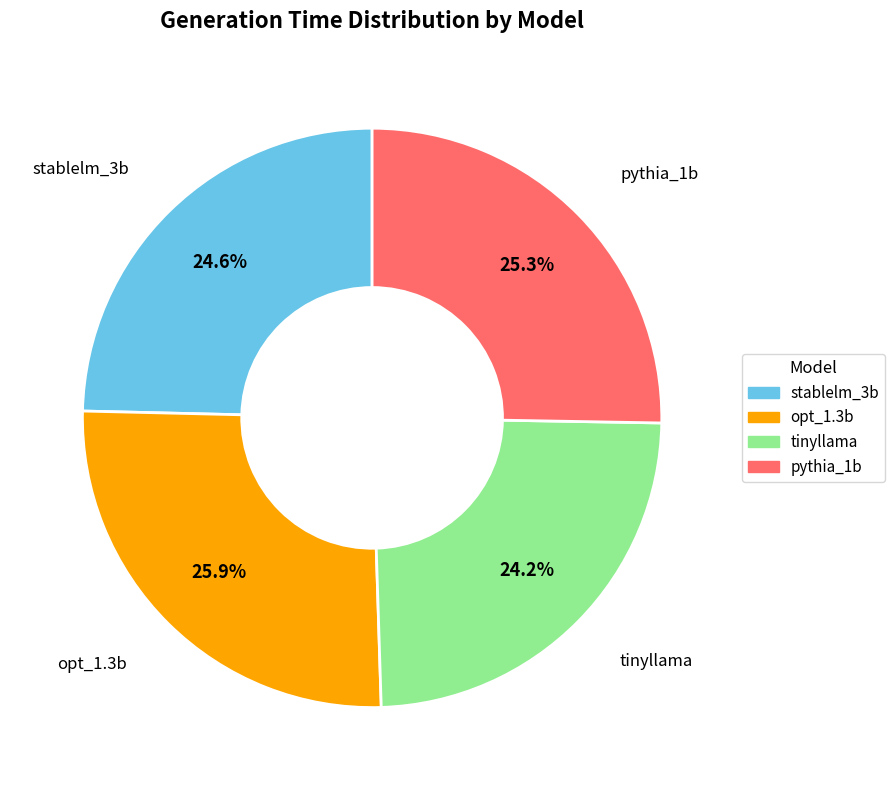

To the nearest percent, what is the difference between the largest and smallest slice percentages?

2%